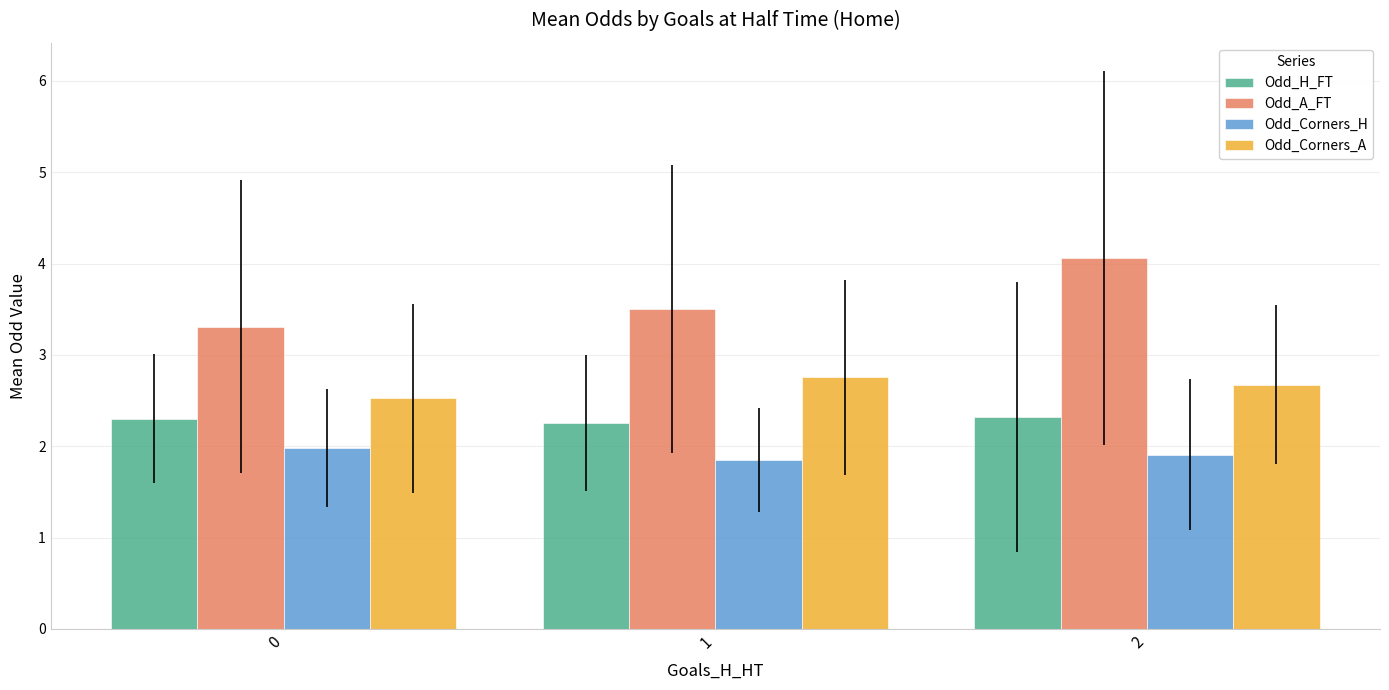

Which label corresponds to the smallest value in the chart?

1